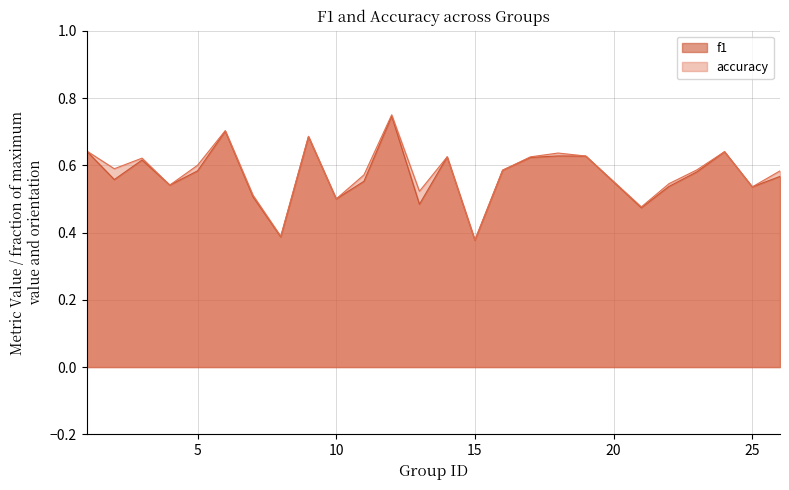

What is the value of the accuracy point at the 2nd from the left?

0.6